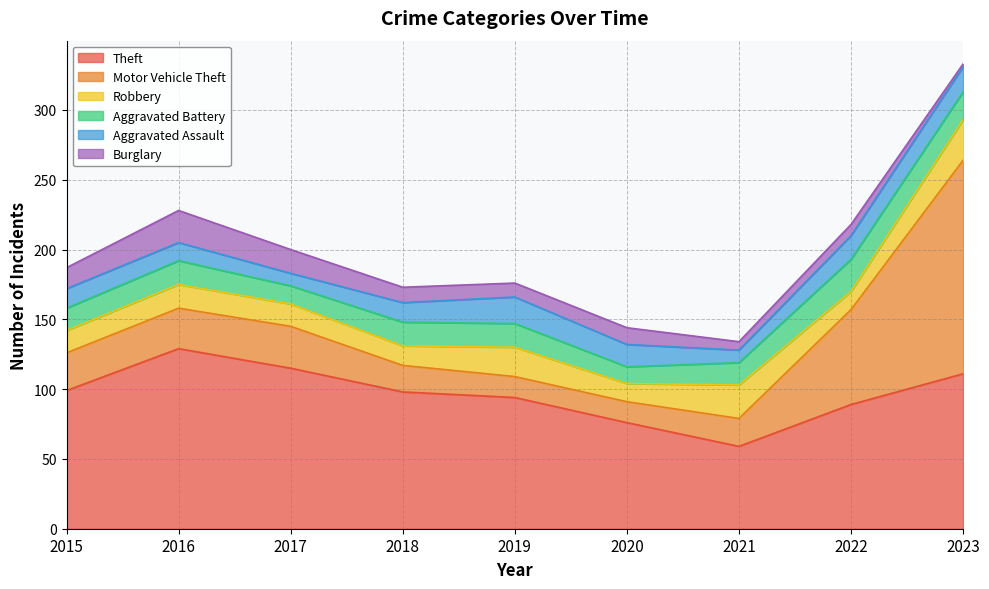

At which category is the sum across all series the highest?

2023